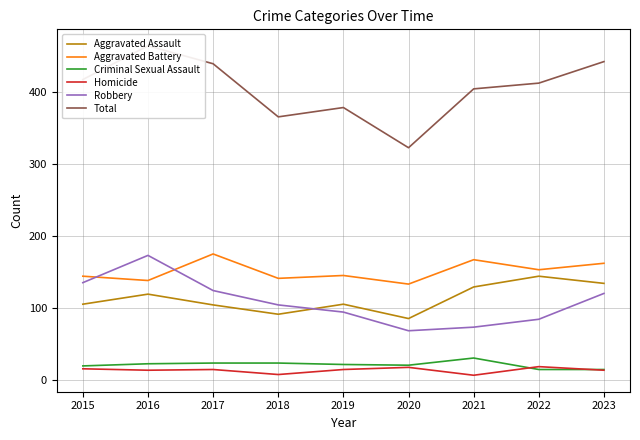

What is the value of the Total point at the 7th from the left?

405